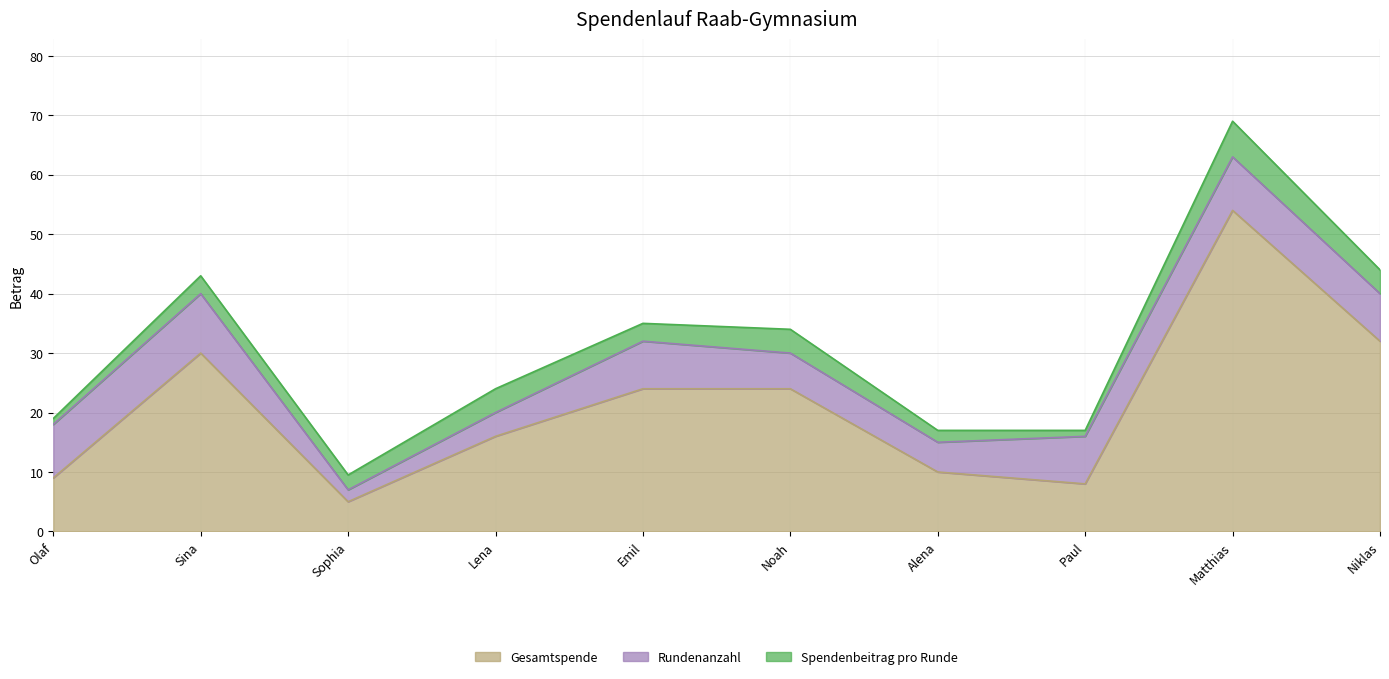

What are all the series names shown in the legend?

Gesamtspende, Rundenanzahl, Spendenbeitrag pro Runde